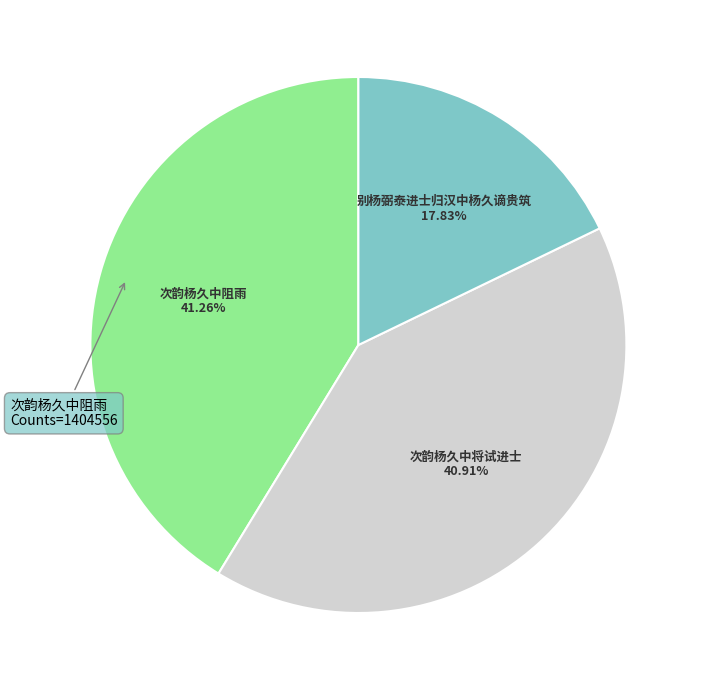

Does any single category account for the majority?

No